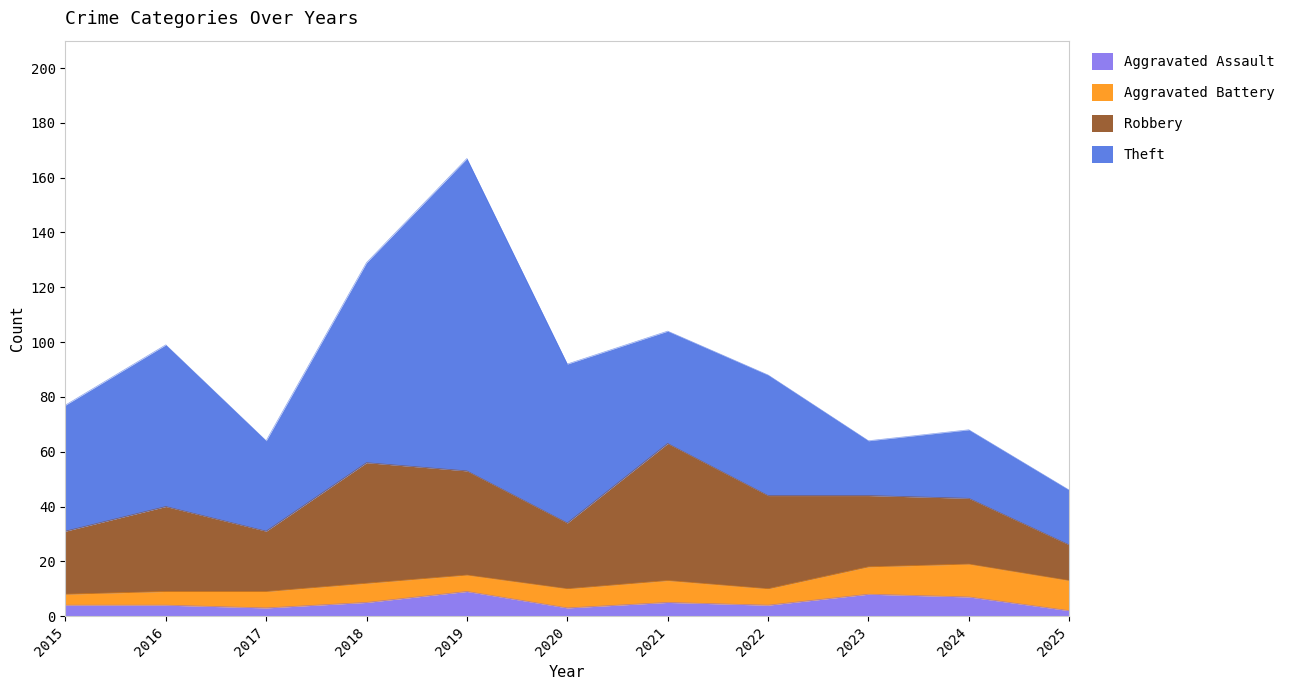

List the labels in order of Aggravated Battery value, smallest first.

2015, 2016, 2017, 2019, 2022, 2018, 2020, 2021, 2023, 2025, 2024